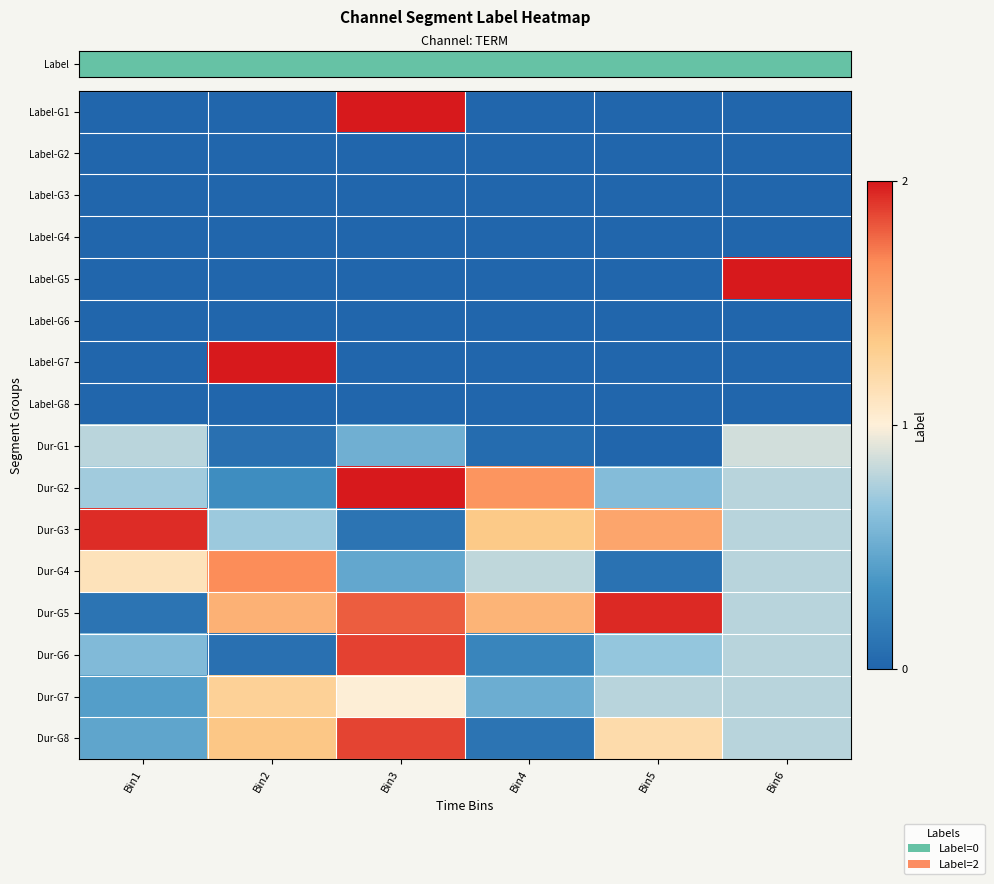

What is the total value across all series at Bin1?

6.2